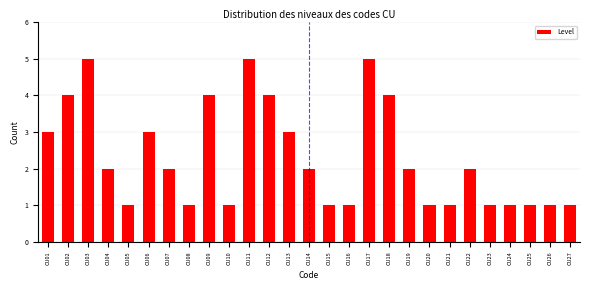

Reading right to left, what are all the values shown in this chart?

CU27=1	CU26=1	CU25=1	CU24=1	CU23=1	CU22=2	CU21=1	CU20=1	CU19=2	CU18=4	CU17=5	CU16=1	CU15=1	CU14=2	CU13=3	CU12=4	CU11=5	CU10=1	CU09=4	CU08=1	CU07=2	CU06=3	CU05=1	CU04=2	CU03=5	CU02=4	CU01=3